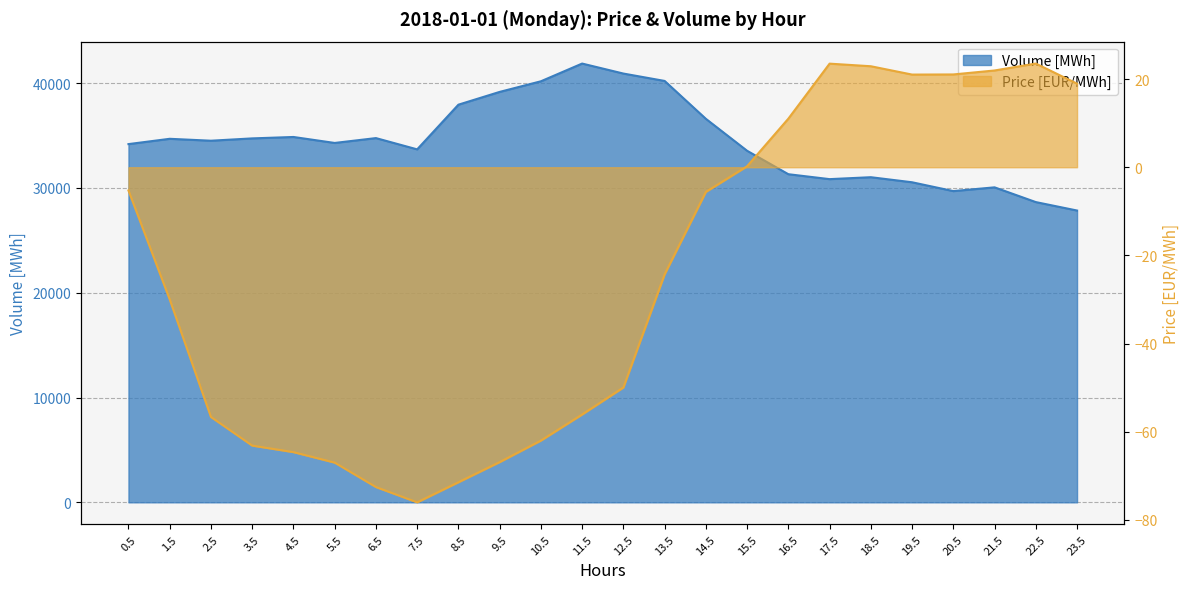

List the series in order of their peak value, highest first.

Volume [MWh], Price [EUR/MWh]